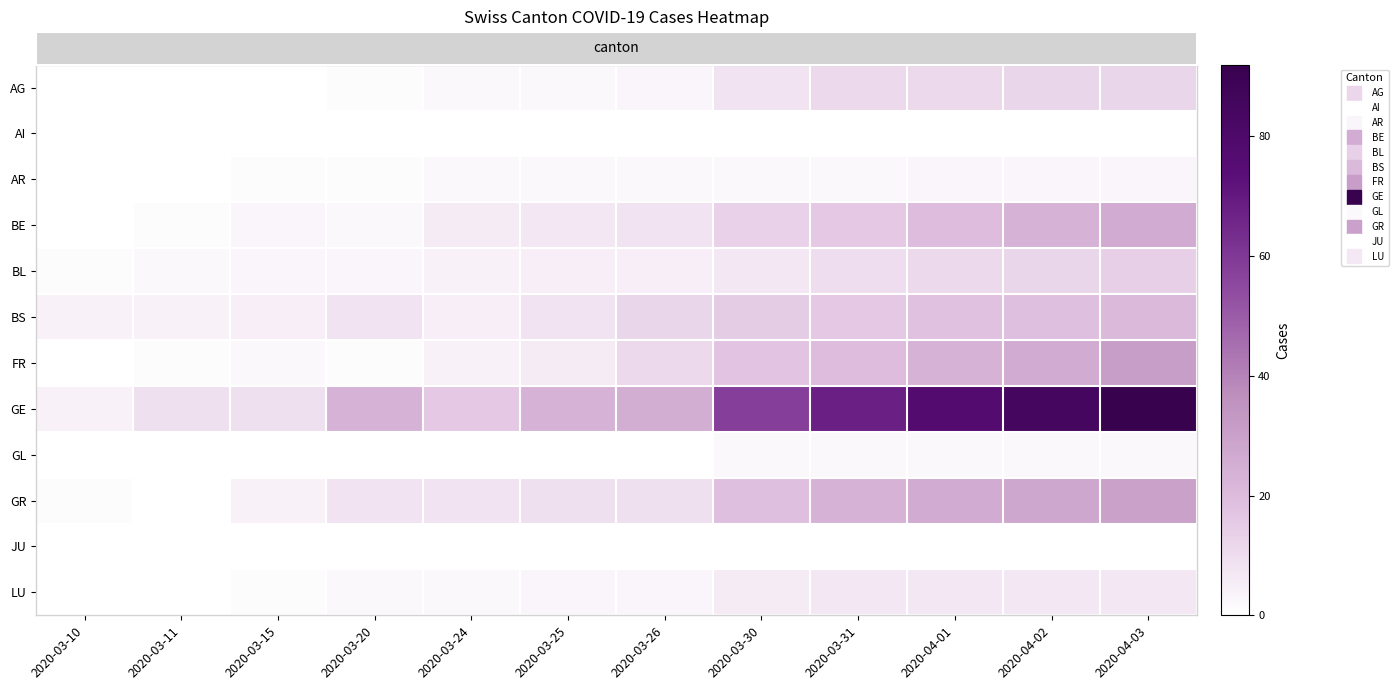

Reading left to right, extract all data points from this chart.

row_0: 2020-03-10=0	2020-03-11=0	2020-03-15=0	2020-03-20=1	2020-03-24=2	2020-03-25=2	2020-03-26=3	2020-03-30=8	2020-03-31=11	2020-04-01=11	2020-04-02=12	2020-04-03=12
row_1: 2020-03-10=0	2020-03-11=0	2020-03-15=0	2020-03-20=0	2020-03-24=0	2020-03-25=0	2020-03-26=0	2020-03-30=0	2020-03-31=0	2020-04-01=0	2020-04-02=0	2020-04-03=0
row_2: 2020-03-10=0	2020-03-11=0	2020-03-15=1	2020-03-20=1	2020-03-24=2	2020-03-25=2	2020-03-26=2	2020-03-30=2	2020-03-31=2	2020-04-01=3	2020-04-02=3	2020-04-03=3
row_3: 2020-03-10=0	2020-03-11=1	2020-03-15=3	2020-03-20=2	2020-03-24=6	2020-03-25=7	2020-03-26=8	2020-03-30=13	2020-03-31=16	2020-04-01=20	2020-04-02=23	2020-04-03=26
row_4: 2020-03-10=1	2020-03-11=2	2020-03-15=3	2020-03-20=3	2020-03-24=4	2020-03-25=5	2020-03-26=5	2020-03-30=7	2020-03-31=10	2020-04-01=11	2020-04-02=12	2020-04-03=14
row_5: 2020-03-10=4	2020-03-11=4	2020-03-15=5	2020-03-20=8	2020-03-24=5	2020-03-25=8	2020-03-26=12	2020-03-30=15	2020-03-31=16	2020-04-01=18	2020-04-02=19	2020-04-03=21
row_6: 2020-03-10=0	2020-03-11=1	2020-03-15=2	2020-03-20=1	2020-03-24=4	2020-03-25=6	2020-03-26=11	2020-03-30=17	2020-03-31=20	2020-04-01=23	2020-04-02=26	2020-04-03=31
row_7: 2020-03-10=4	2020-03-11=9	2020-03-15=9	2020-03-20=23	2020-03-24=16	2020-03-25=23	2020-03-26=25	2020-03-30=58	2020-03-31=68	2020-04-01=77	2020-04-02=85	2020-04-03=92
row_8: 2020-03-10=0	2020-03-11=0	2020-03-15=0	2020-03-20=0	2020-03-24=0	2020-03-25=0	2020-03-26=0	2020-03-30=2	2020-03-31=2	2020-04-01=2	2020-04-02=2	2020-04-03=2
row_9: 2020-03-10=1	2020-03-11=0	2020-03-15=4	2020-03-20=8	2020-03-24=8	2020-03-25=9	2020-03-26=9	2020-03-30=19	2020-03-31=23	2020-04-01=26	2020-04-02=28	2020-04-03=30
row_10: 2020-03-10=0	2020-03-11=0	2020-03-15=0	2020-03-20=0	2020-03-24=0	2020-03-25=0	2020-03-26=0	2020-03-30=0	2020-03-31=0	2020-04-01=0	2020-04-02=0	2020-04-03=0
row_11: 2020-03-10=0	2020-03-11=0	2020-03-15=1	2020-03-20=2	2020-03-24=2	2020-03-25=3	2020-03-26=3	2020-03-30=6	2020-03-31=7	2020-04-01=7	2020-04-02=7	2020-04-03=7